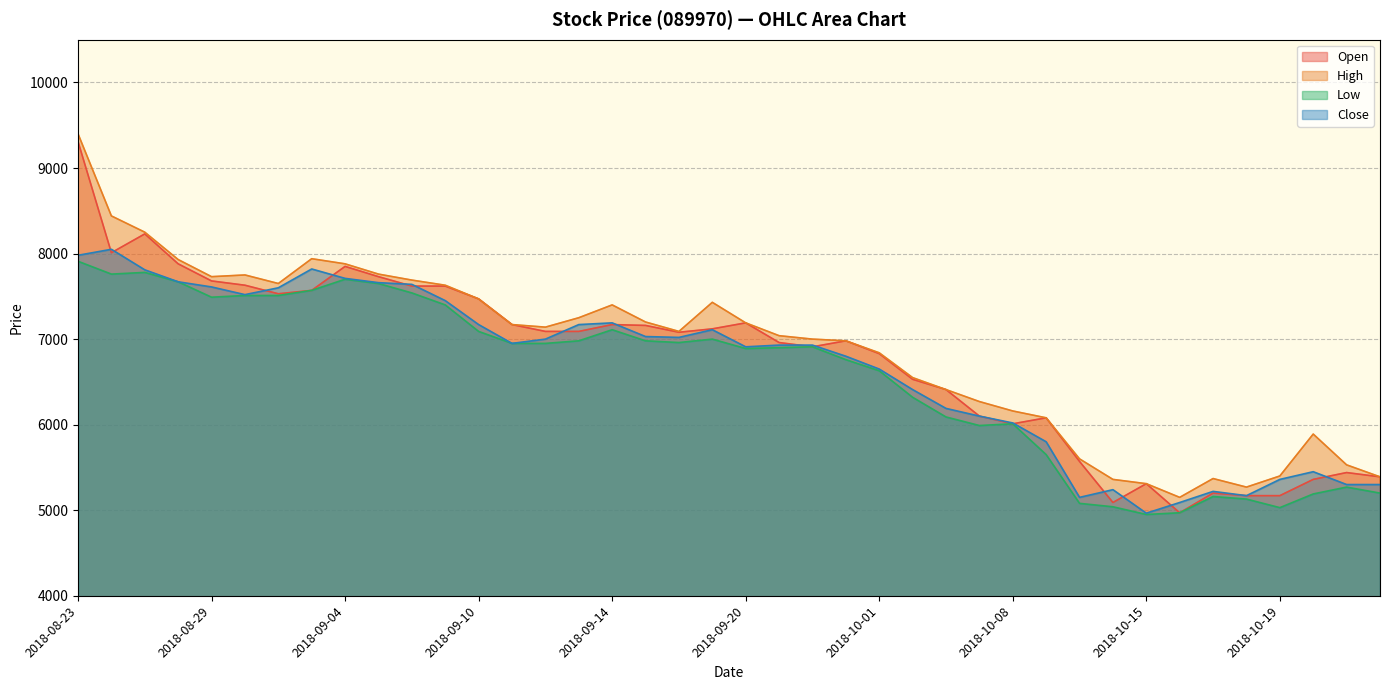

True or false: Open has a value of 13603 at 2018-09-05.

False